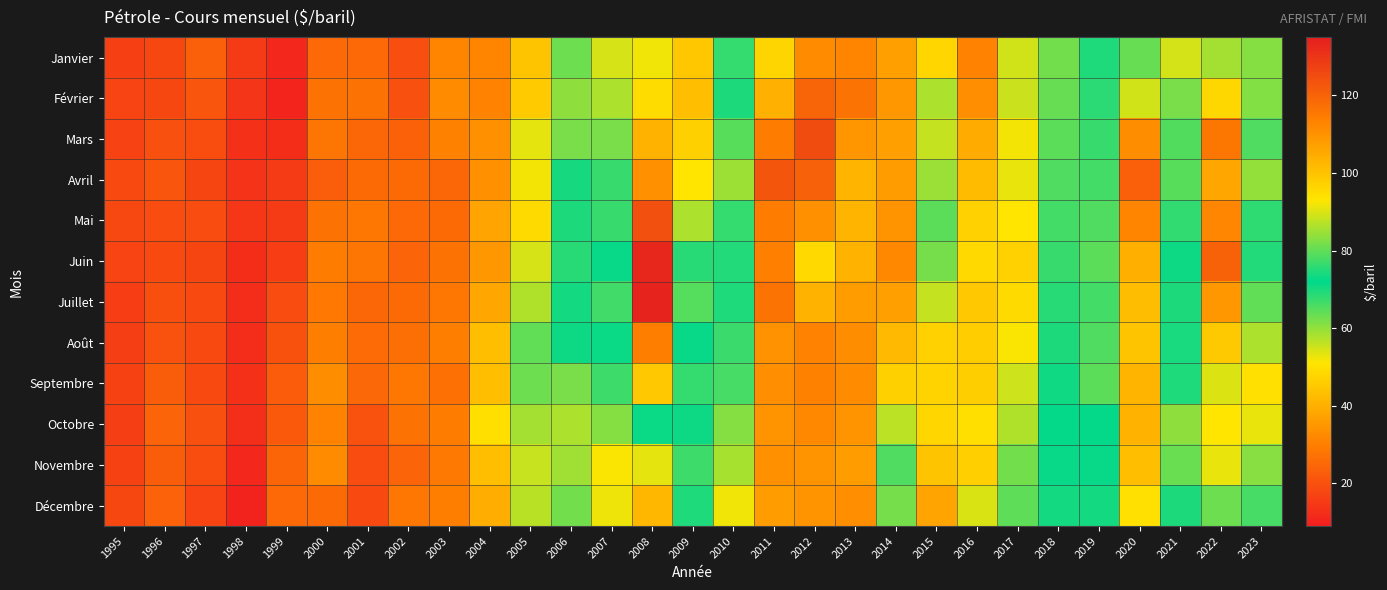

Which label corresponds to the smallest value in the chart?

1998